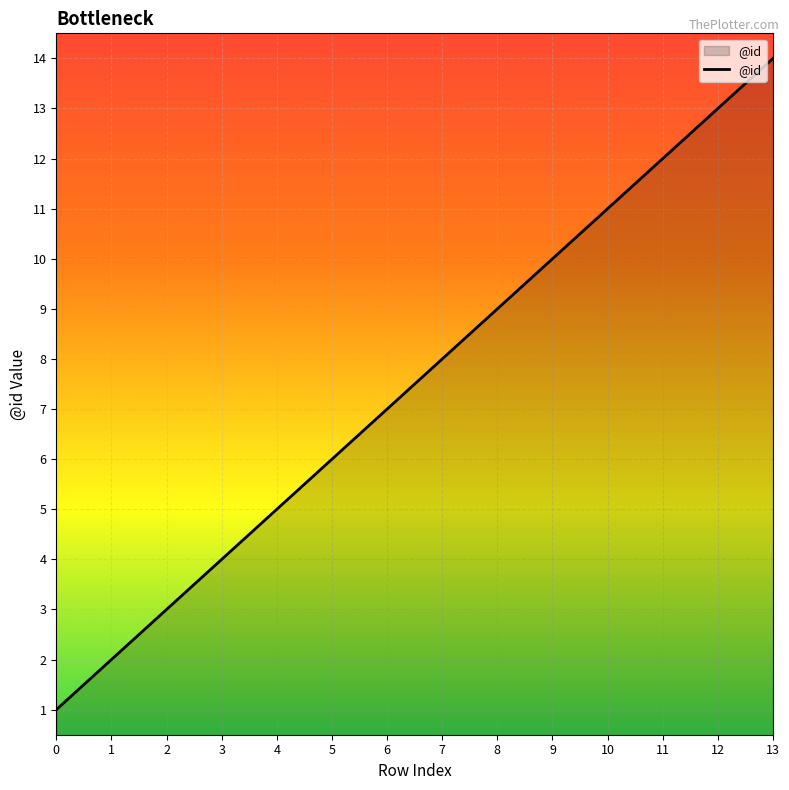

True or false: there are more than 2 points higher than both neighbors.

False